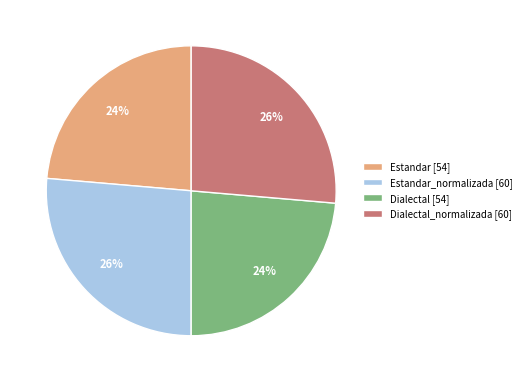

Is there a majority slice in this chart?

No